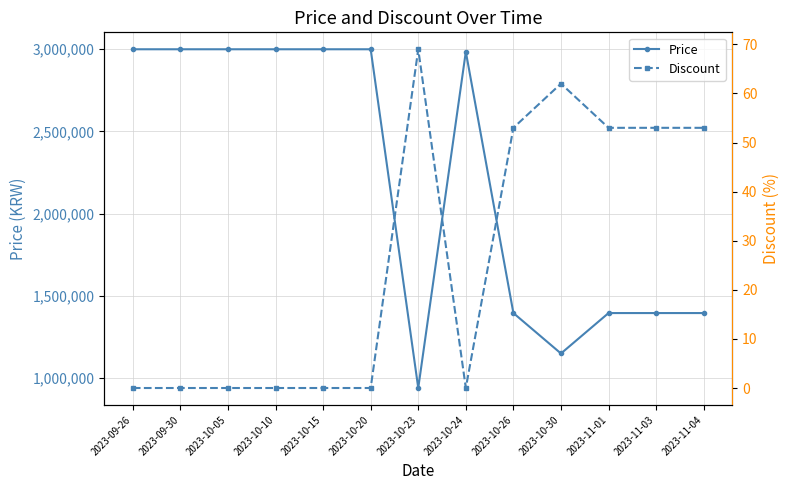

How many values in the Discount series exceed 0?

6